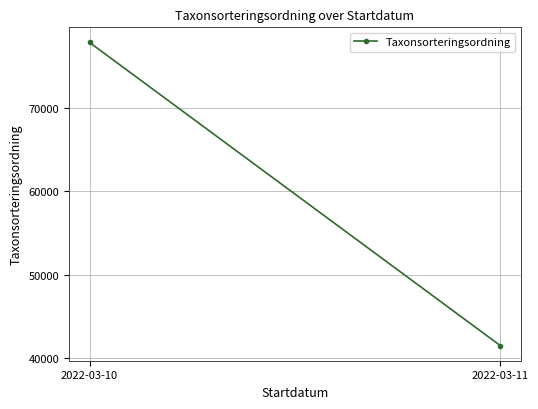

Rank the categories by value from highest to lowest.

2022-03-10, 2022-03-11